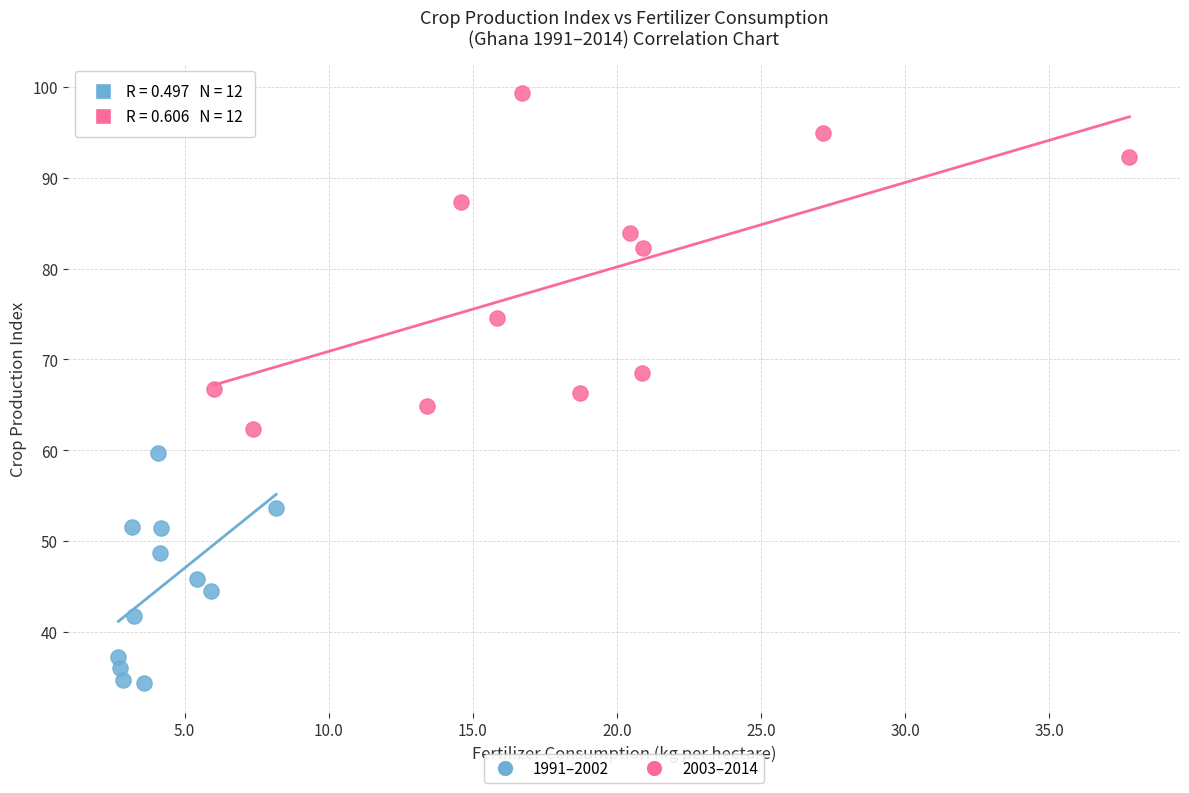

Which series reaches the minimum Y coordinate?

1991–2002